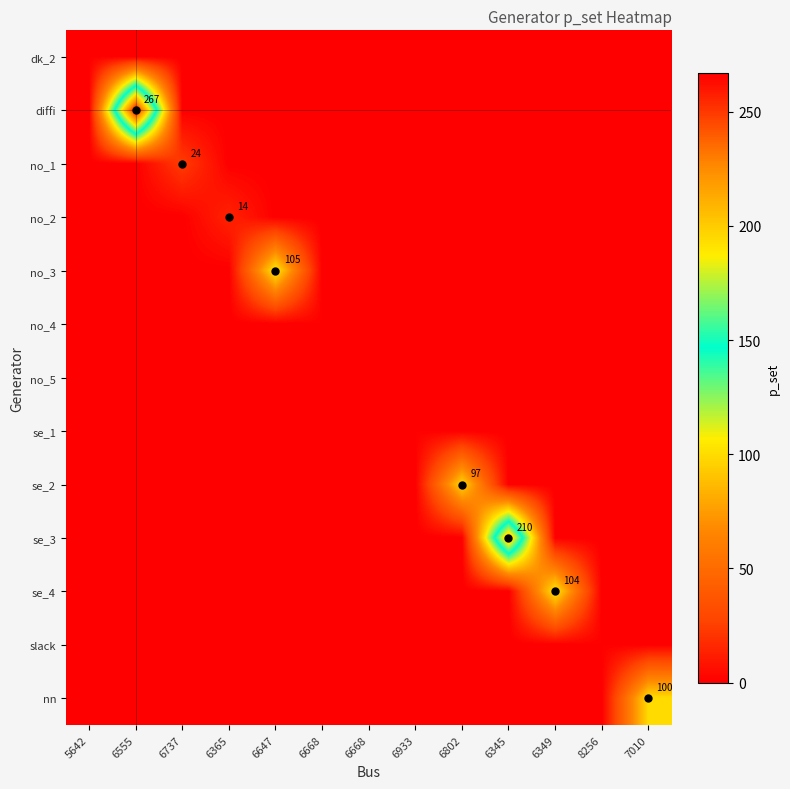

The se_1 series shows 0 at 6668. True or false?

True